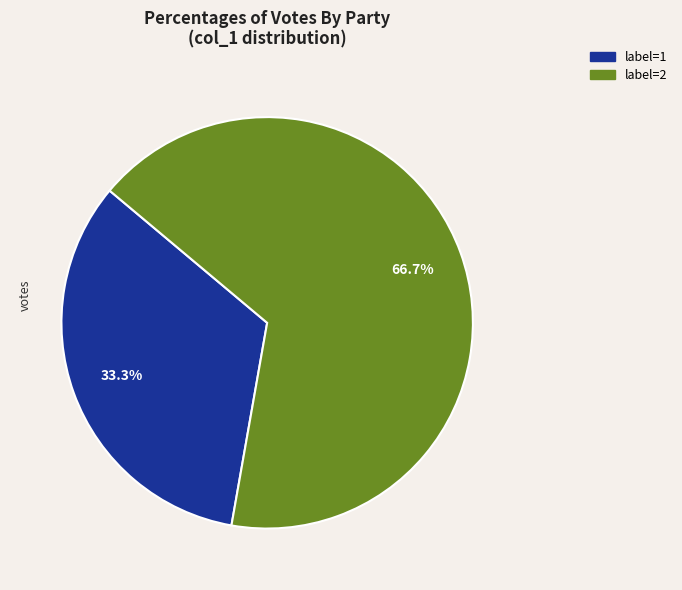

Does any single category account for the majority?

Yes